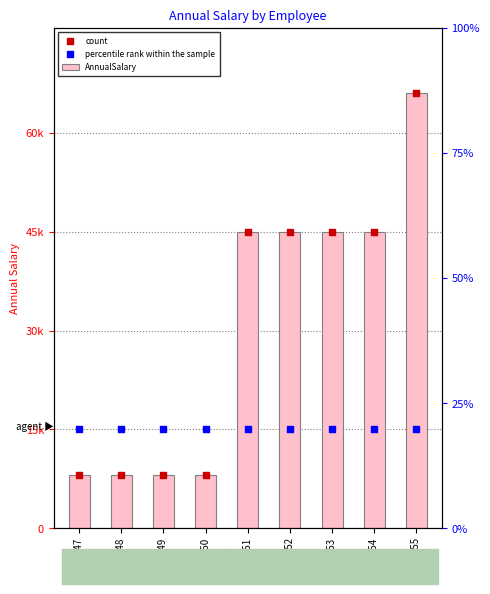

At how many categories does at least one series exceed 30445?

5